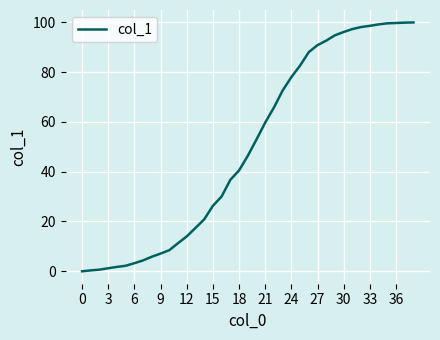

What is the maximum value shown in the chart?

100.0